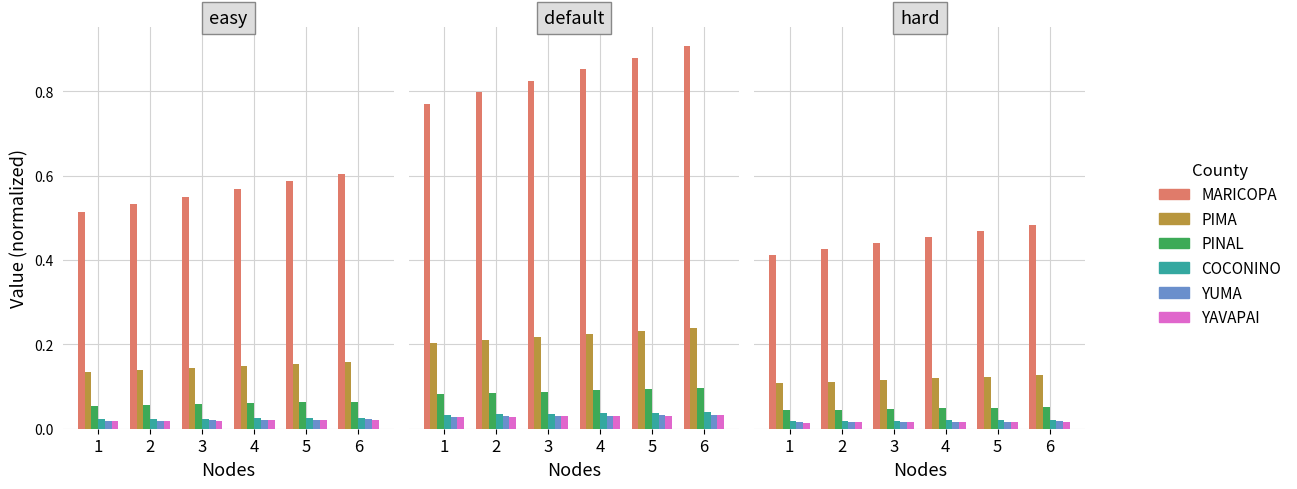

What is the minimum value for PIMA?

0.1